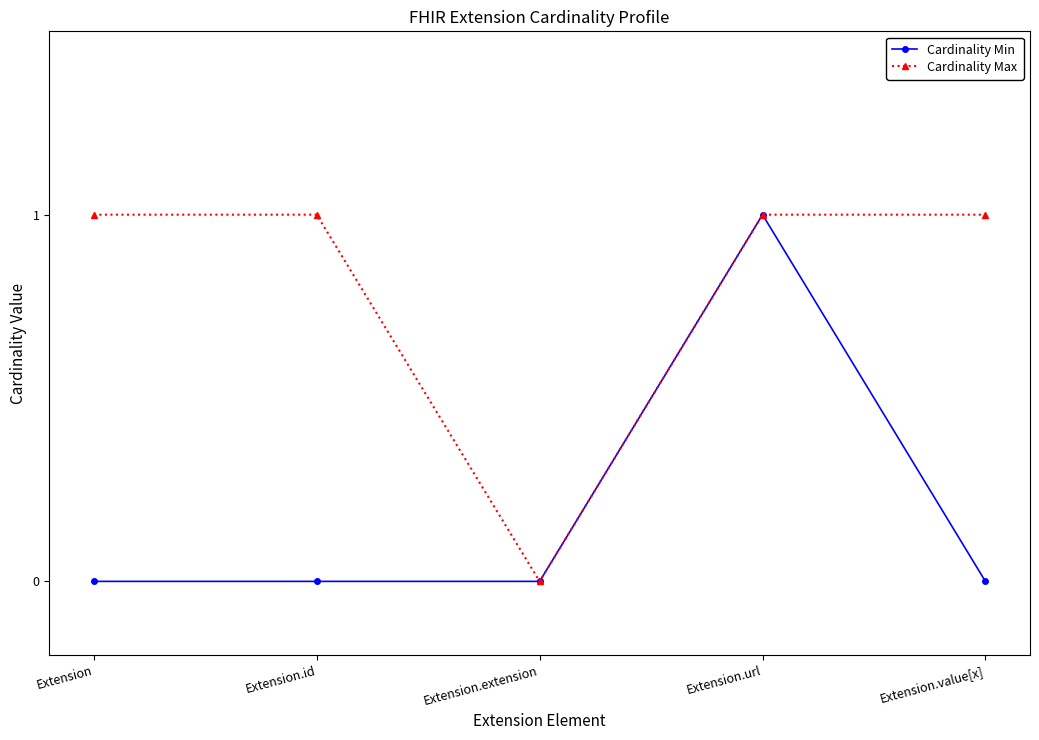

Reading left to right, transcribe all the data shown in this chart.

Cardinality Min: 0	0	0	1	0
Cardinality Max: 1	1	0	1	1